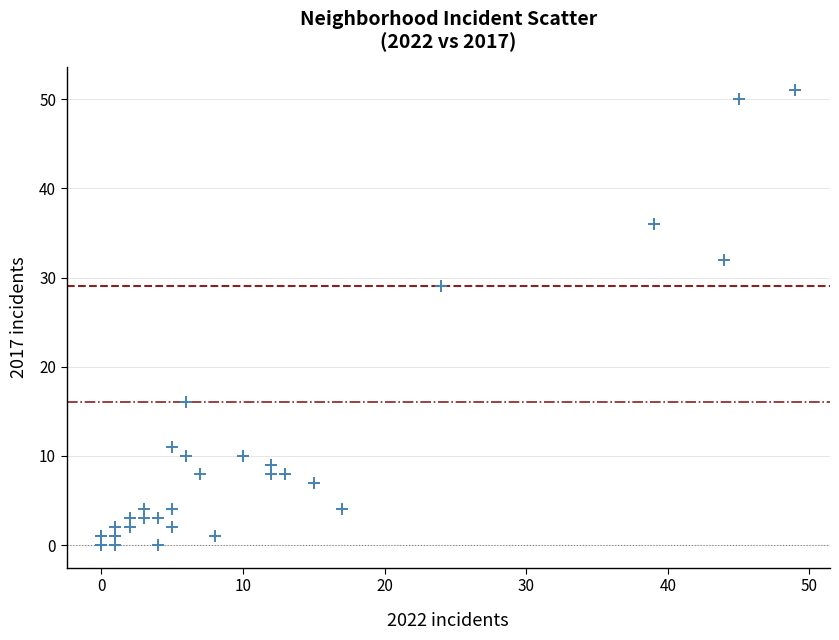

What Y value in the scatter plot is closest to 25?

29